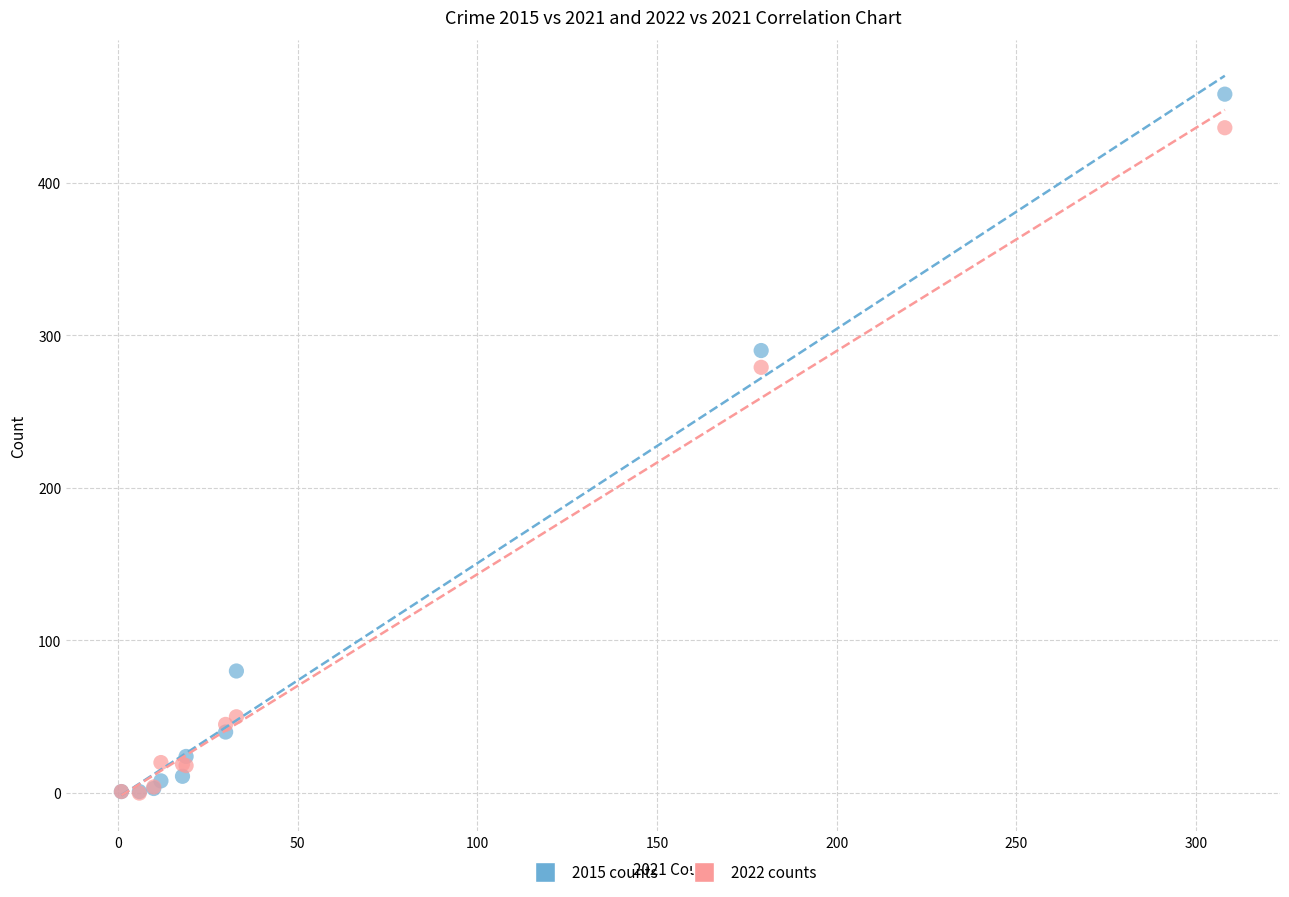

Which series has the largest Y range (max minus min)?

2015 counts